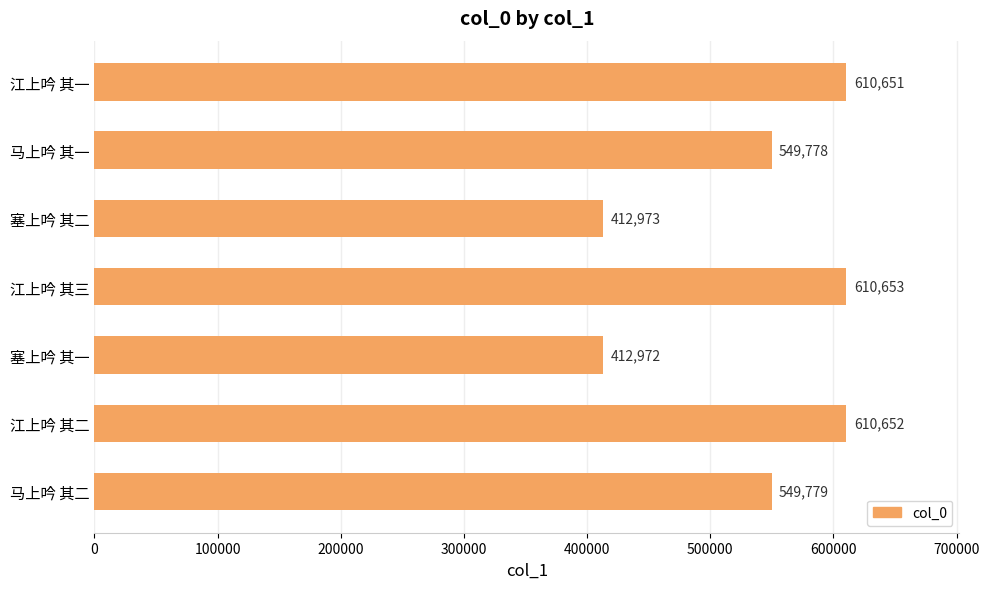

List the labels in order of value, largest first.

江上吟 其三, 江上吟 其二, 江上吟 其一, 马上吟 其二, 马上吟 其一, 塞上吟 其二, 塞上吟 其一